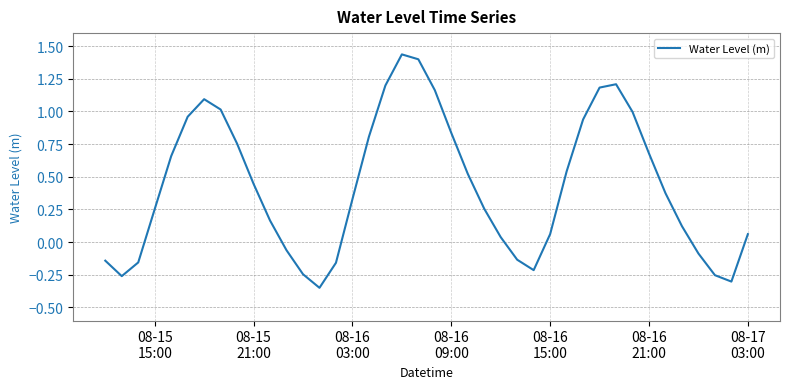

What is the difference between the maximum and minimum values?

1.8